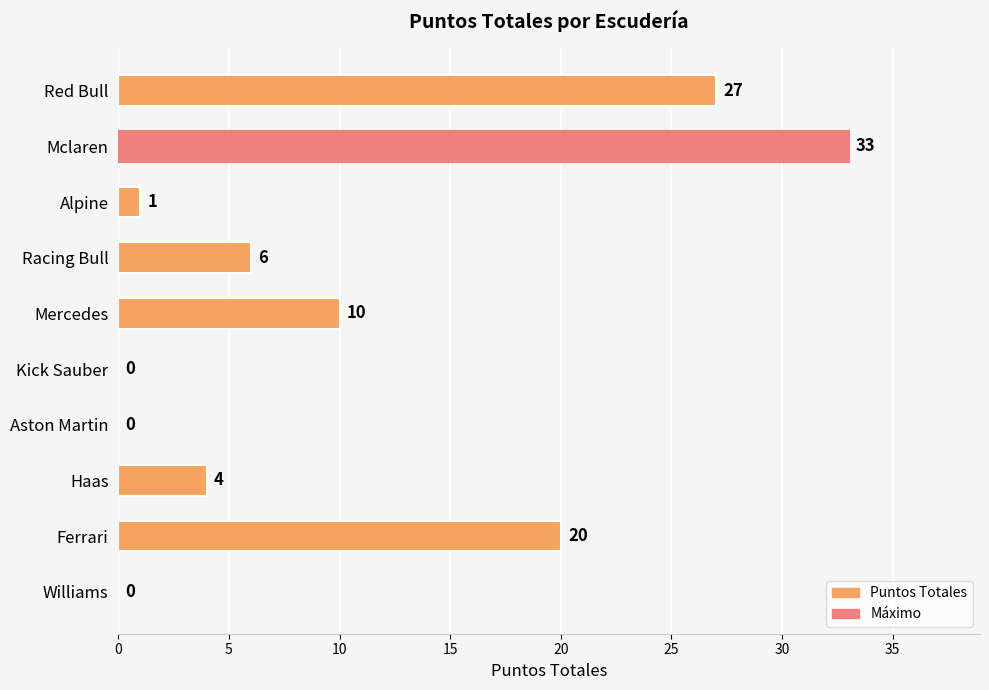

How many series are shown in this chart?

1